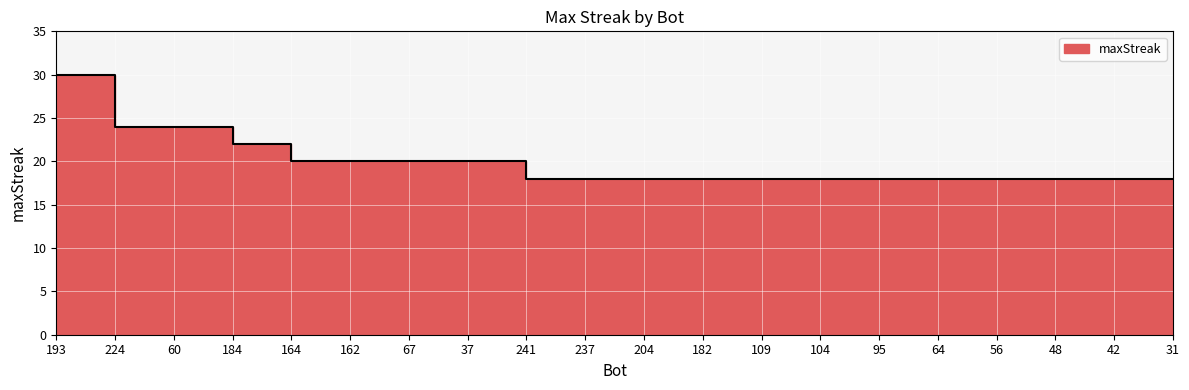

At which label is the value closest to 24?

224